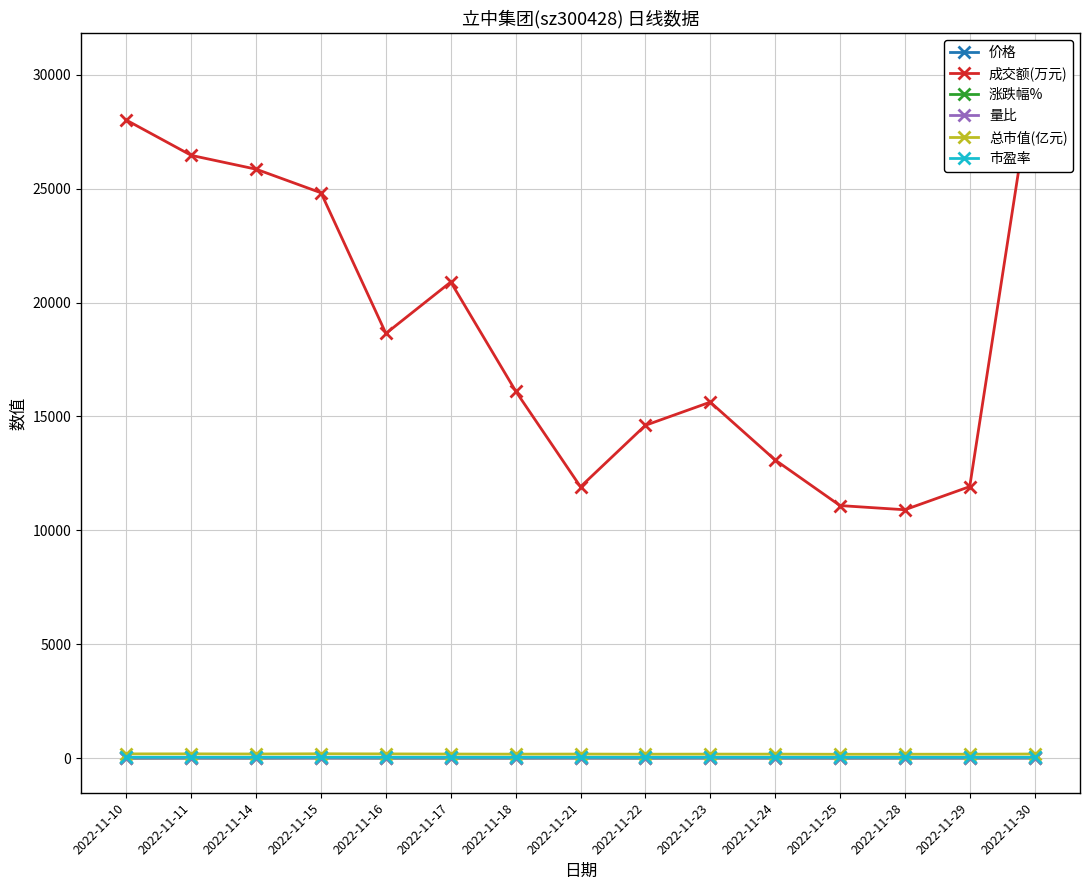

True or false: 成交额(万元) and 总市值(亿元) intersect in this chart.

False